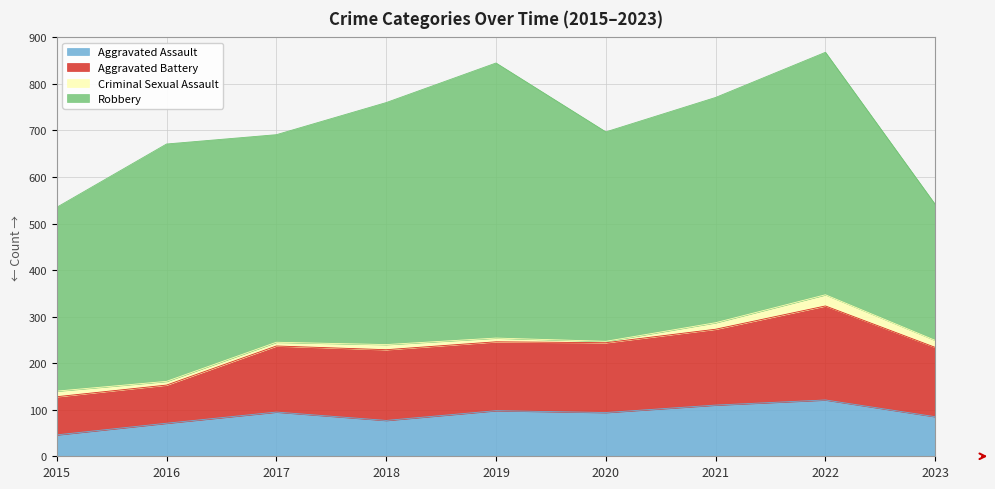

How many lines are shown in the chart?

4